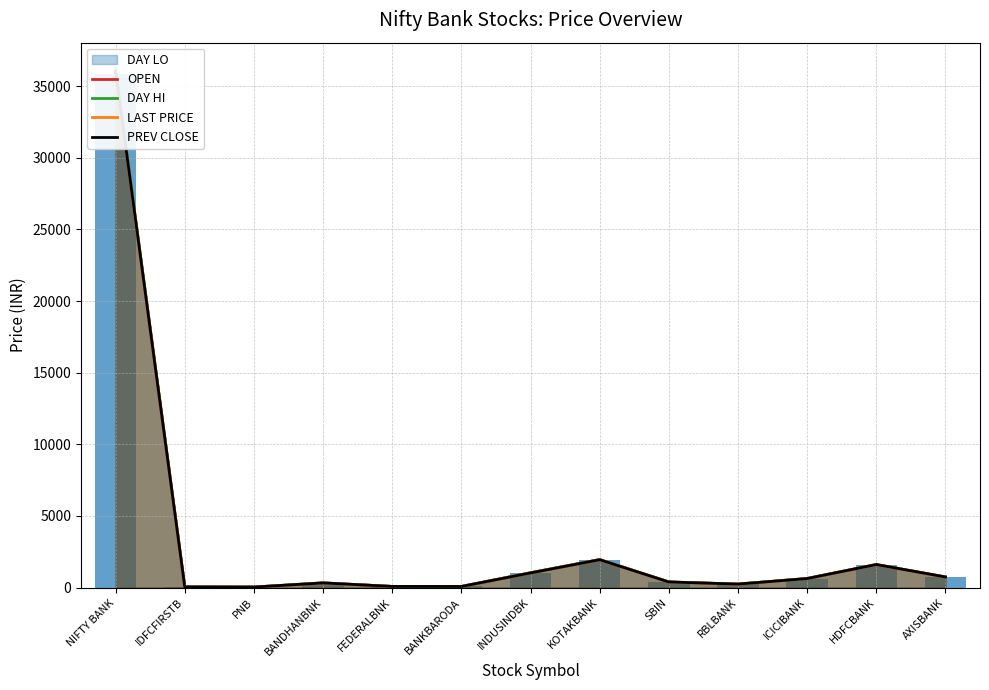

Which series has the largest total across all categories?

DAY HI